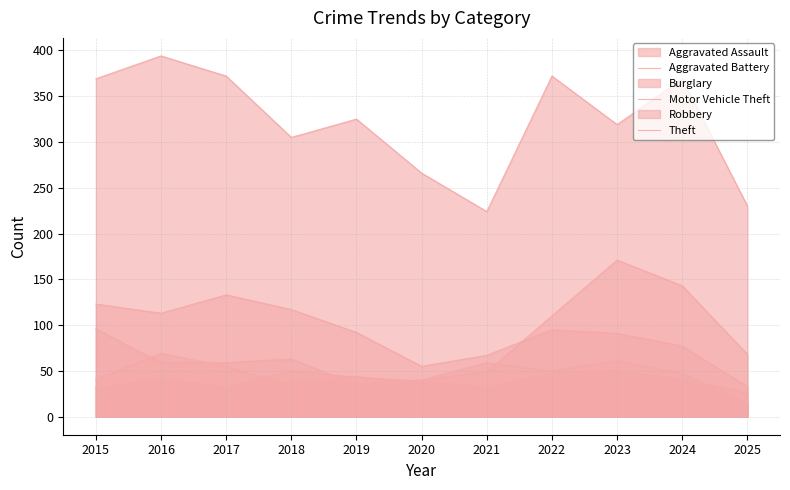

What is the smallest value displayed?

14